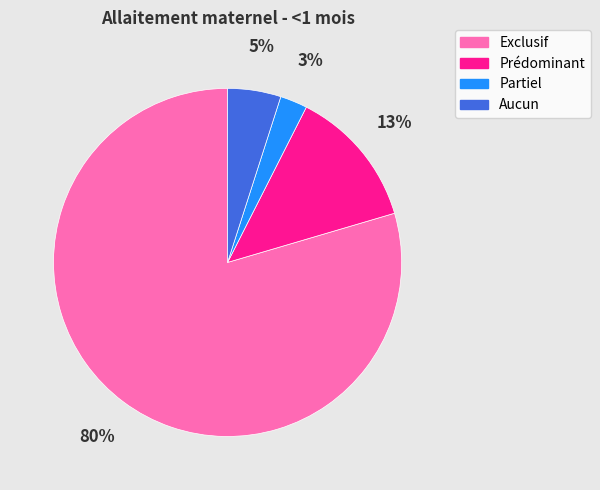

How many segments does this pie chart have?

4